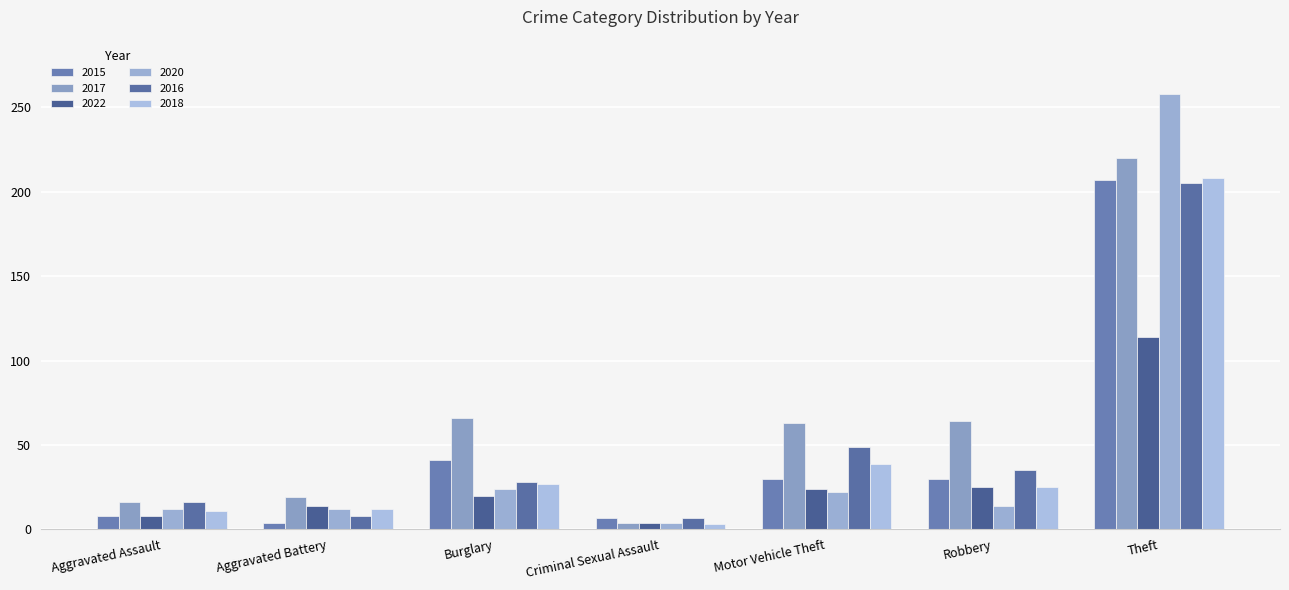

What is the difference between the maximum and minimum values in the 2016 series?

198